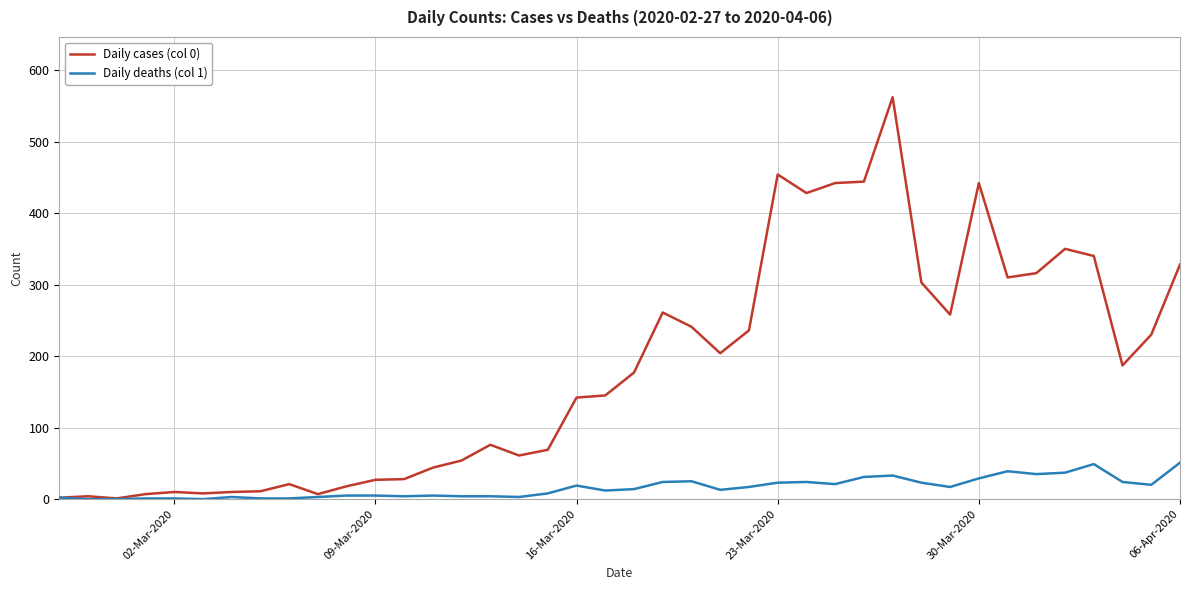

Which series has the largest total across all categories?

Daily cases (col 0)